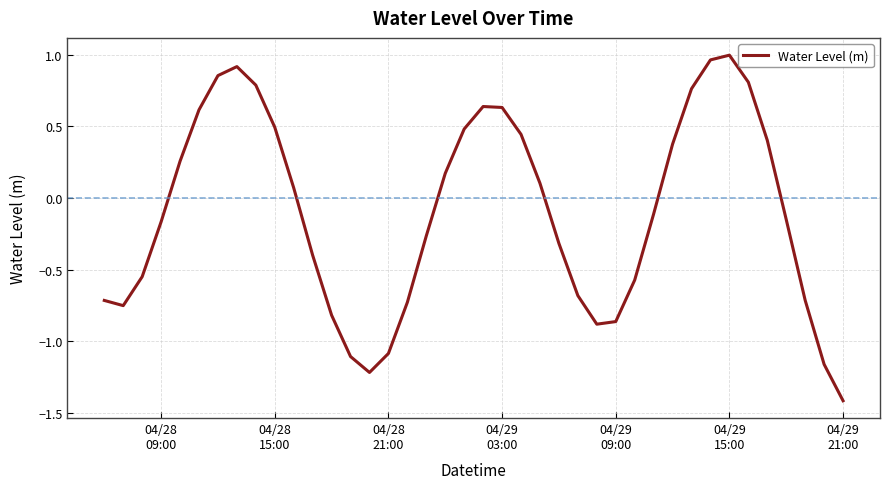

What is the smallest value displayed?

-1.4